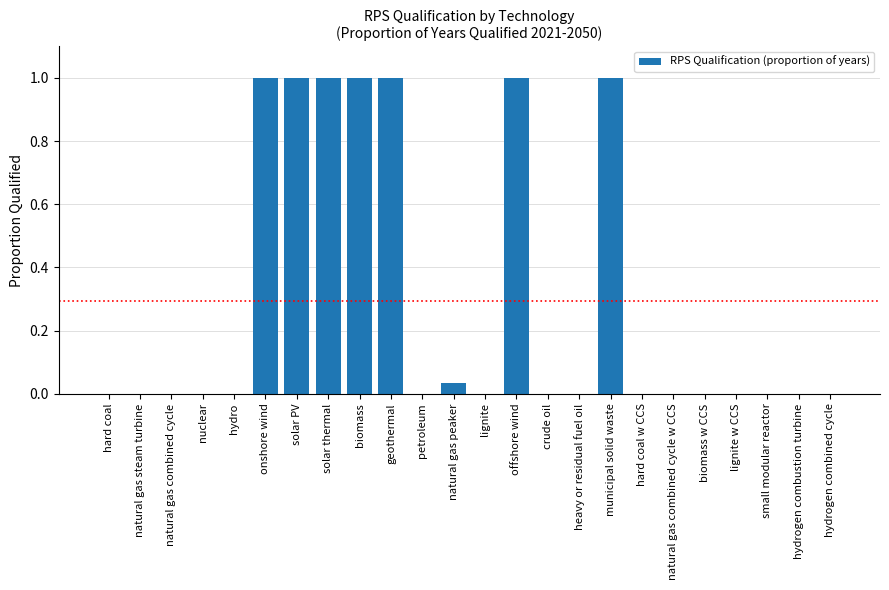

Does the chart contain stacked bars?

No